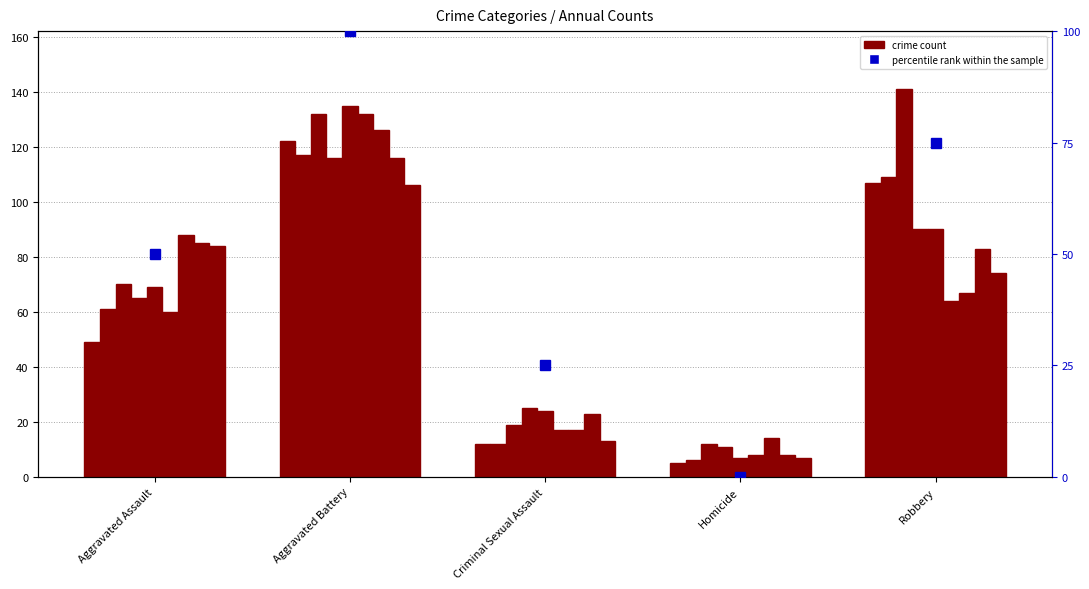

Reading left to right, list all the values displayed in this chart.

Aggravated Assault=50	Aggravated Battery=100	Criminal Sexual Assault=25	Homicide=0	Robbery=75